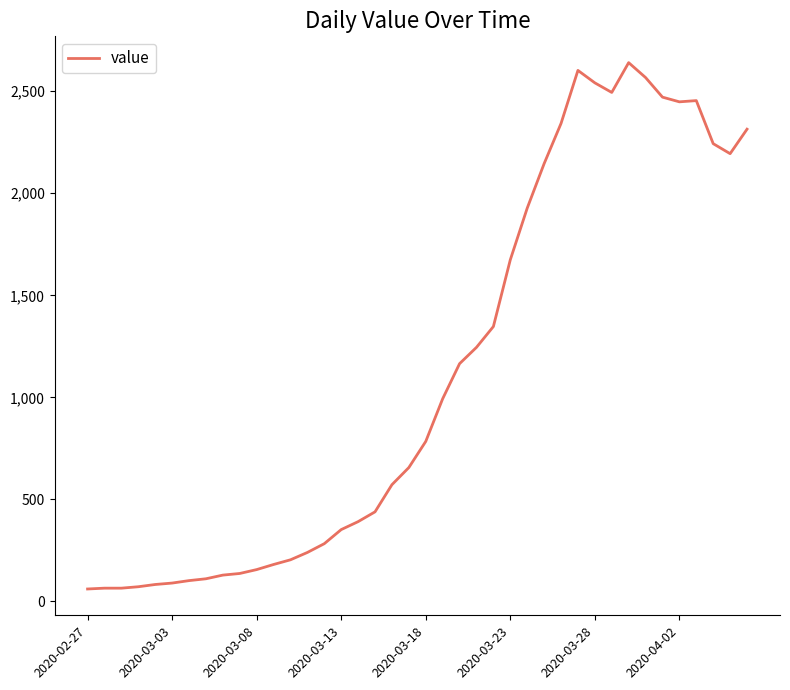

What is the difference between the maximum and minimum values?

2579